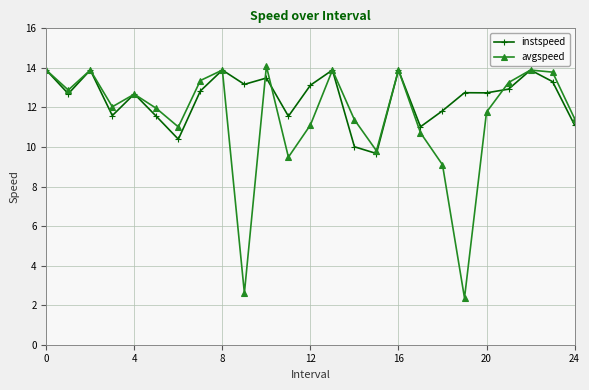

List the series in order of their overall mean, lowest first.

avgspeed, instspeed